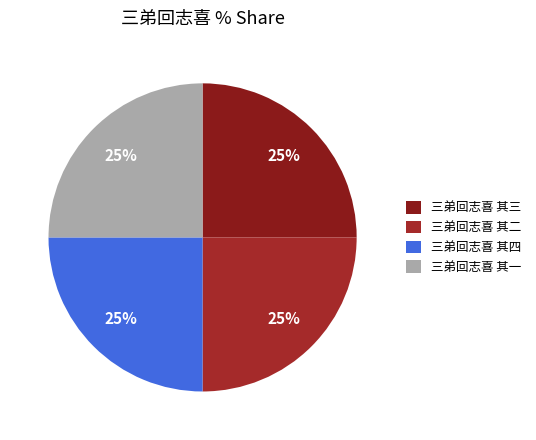

How many segments does this pie chart have?

4